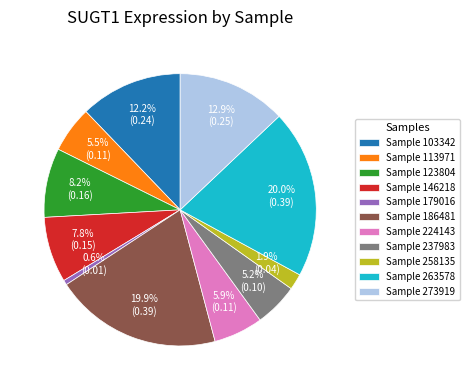

How much of the chart is everything except Sample 263578?

80.0%